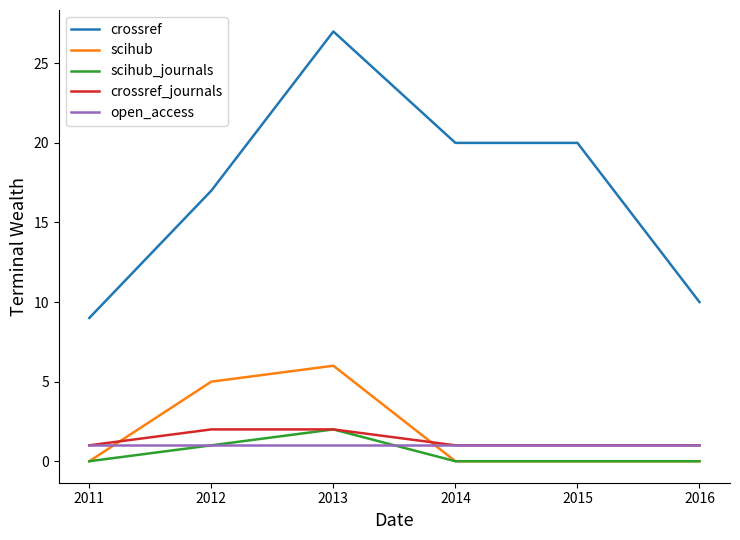

Is the value of scihub_journals at 2016 greater than the value of crossref_journals at 2014?

No